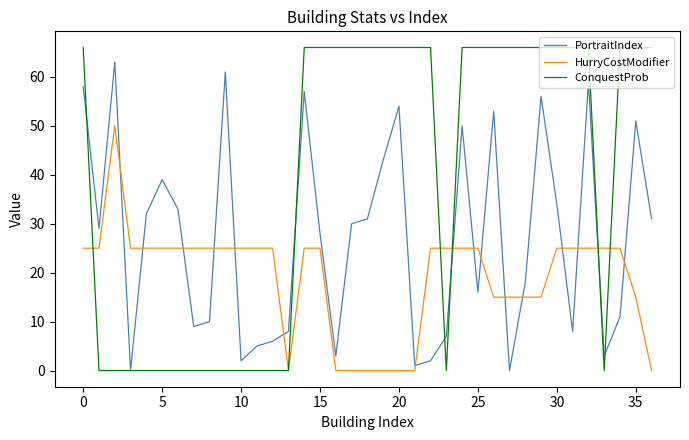

Which series has the widest spread of values?

ConquestProb